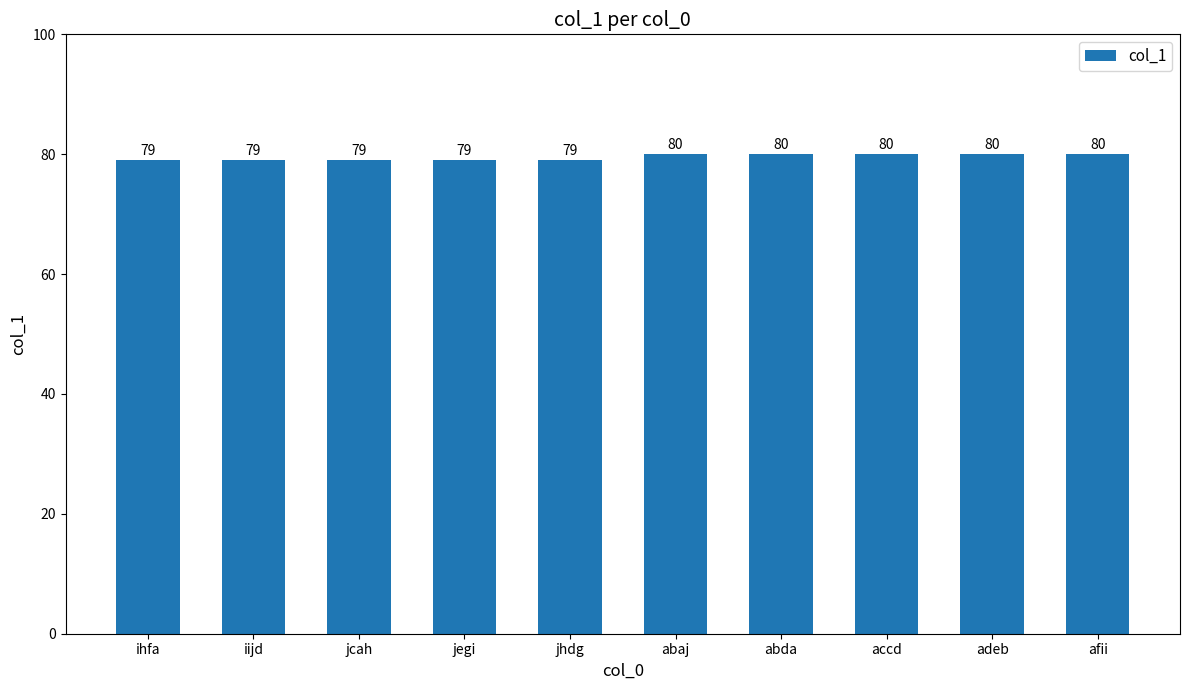

Reading left to right, transcribe all the data shown in this chart.

79	79	79	79	79	80	80	80	80	80